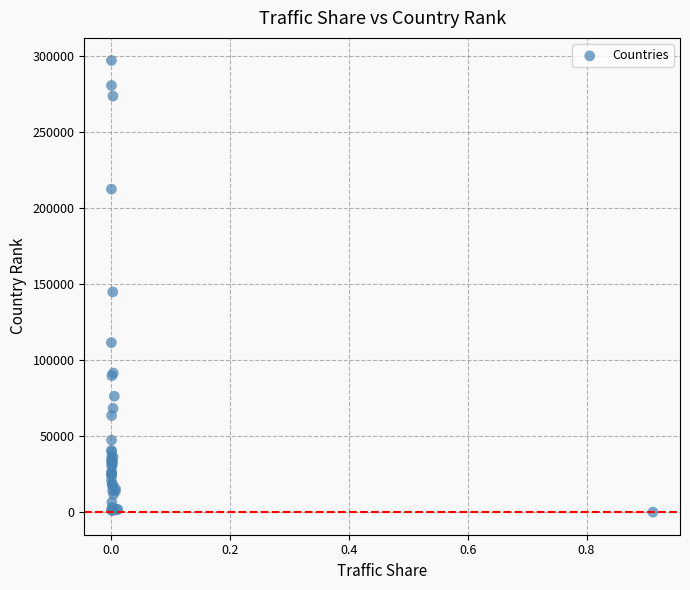

What Y value in the scatter plot is closest to 148745?

145050